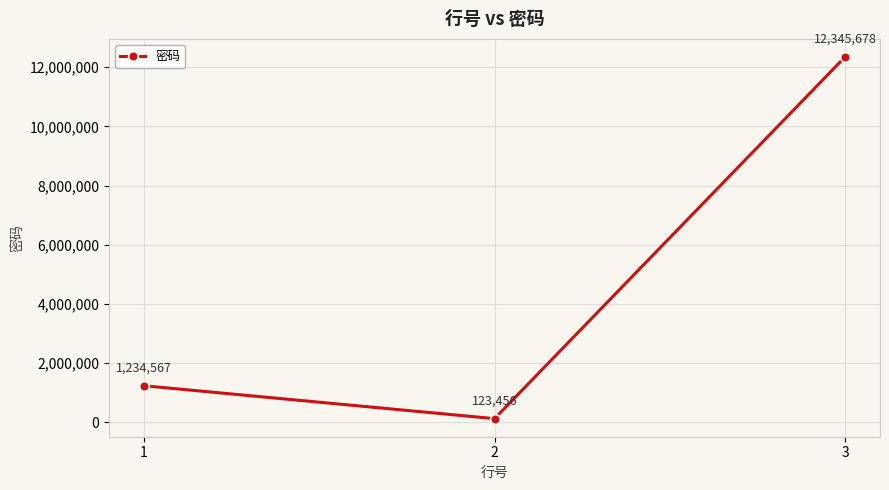

List the labels in order of value, largest first.

3, 1, 2